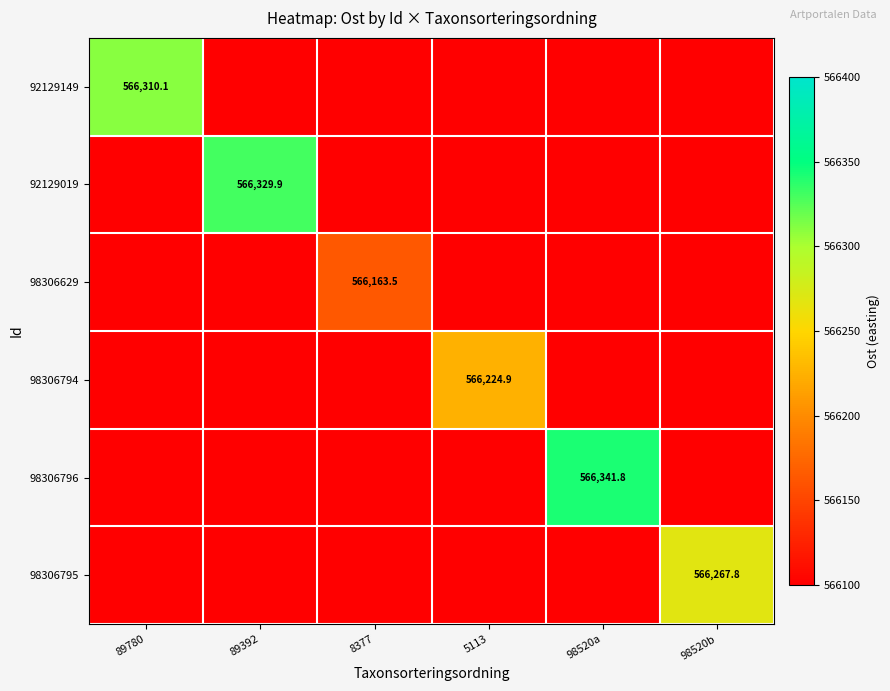

True or false: 92129149 has a value of 566310.1 at 89780.

True